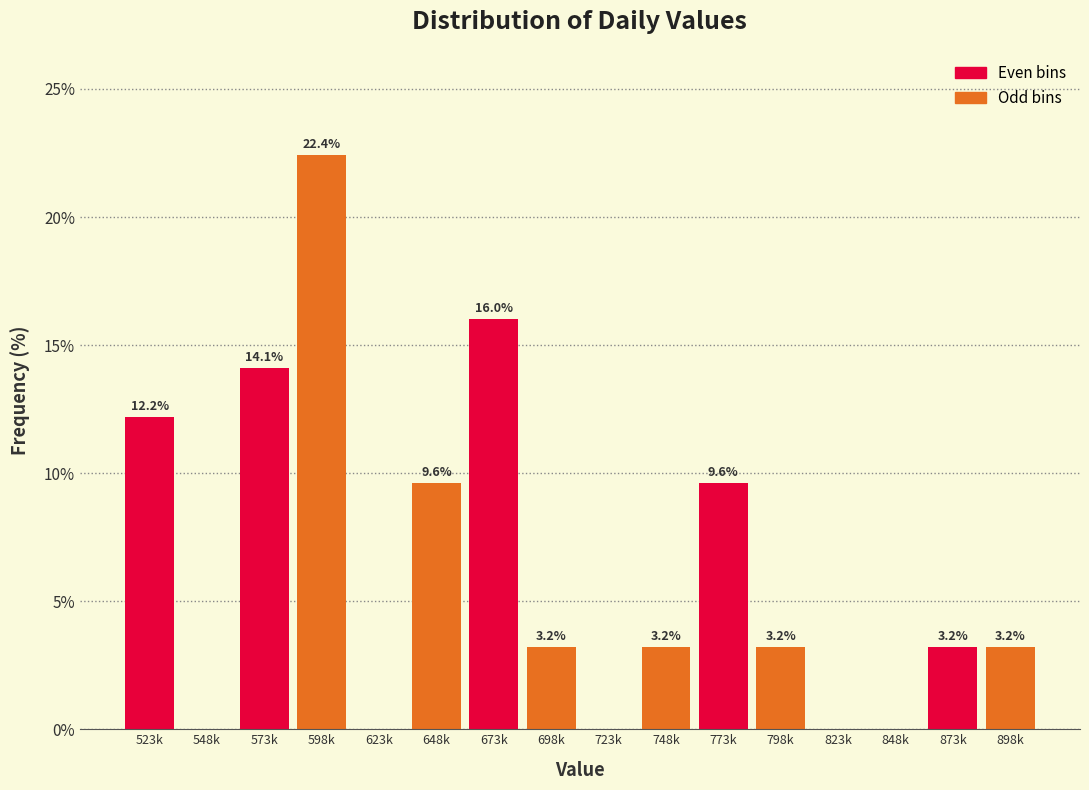

Reading left to right, extract all data points from this chart.

523k=12.2	548k=0.0	573k=14.1	598k=22.4	623k=0.0	648k=9.6	673k=16.0	698k=3.2	723k=0.0	748k=3.2	773k=9.6	798k=3.2	823k=0.0	848k=0.0	873k=3.2	898k=3.2